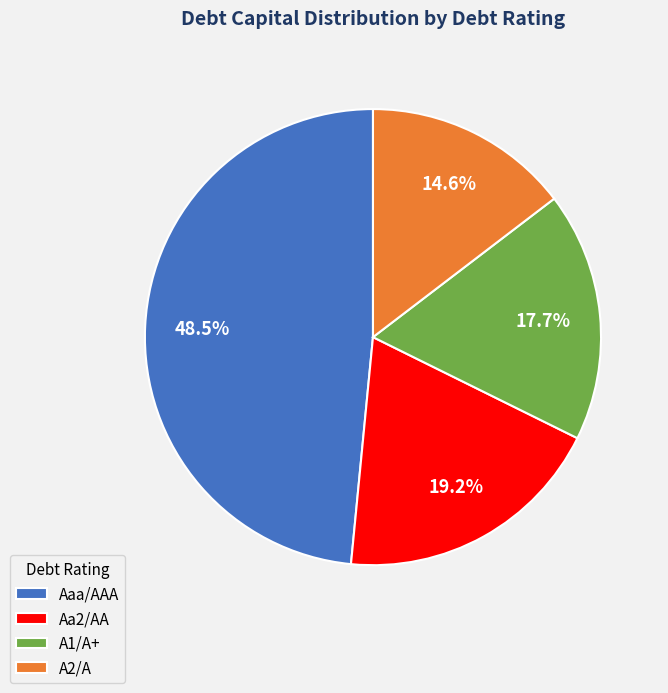

How many segments does this pie chart have?

4